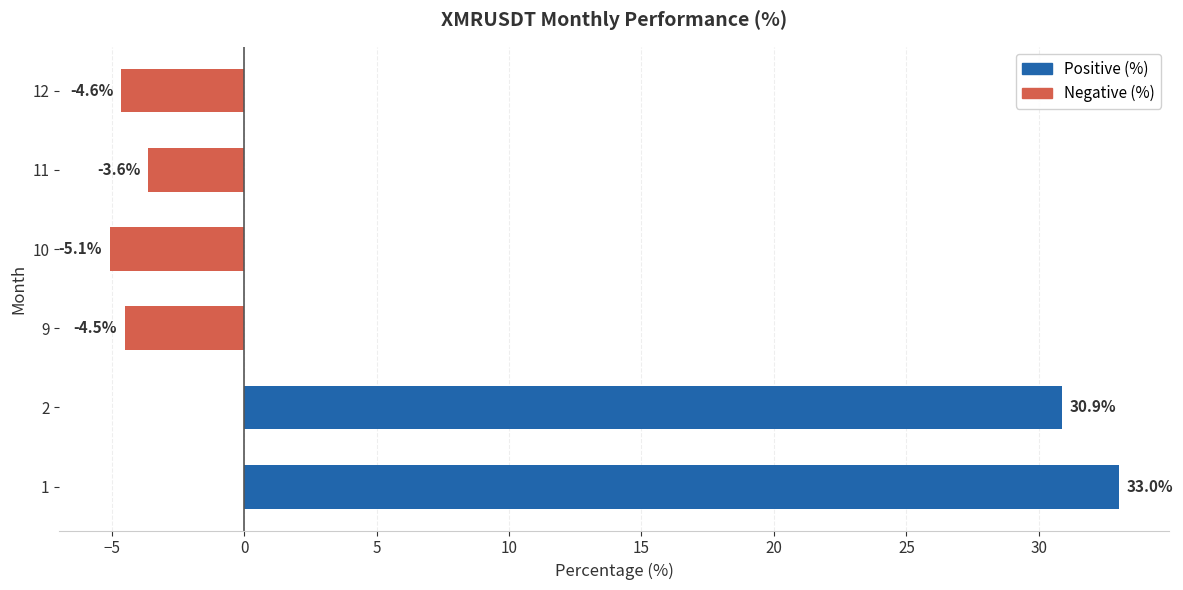

Is it true that the value at 2 is 30.9?

True